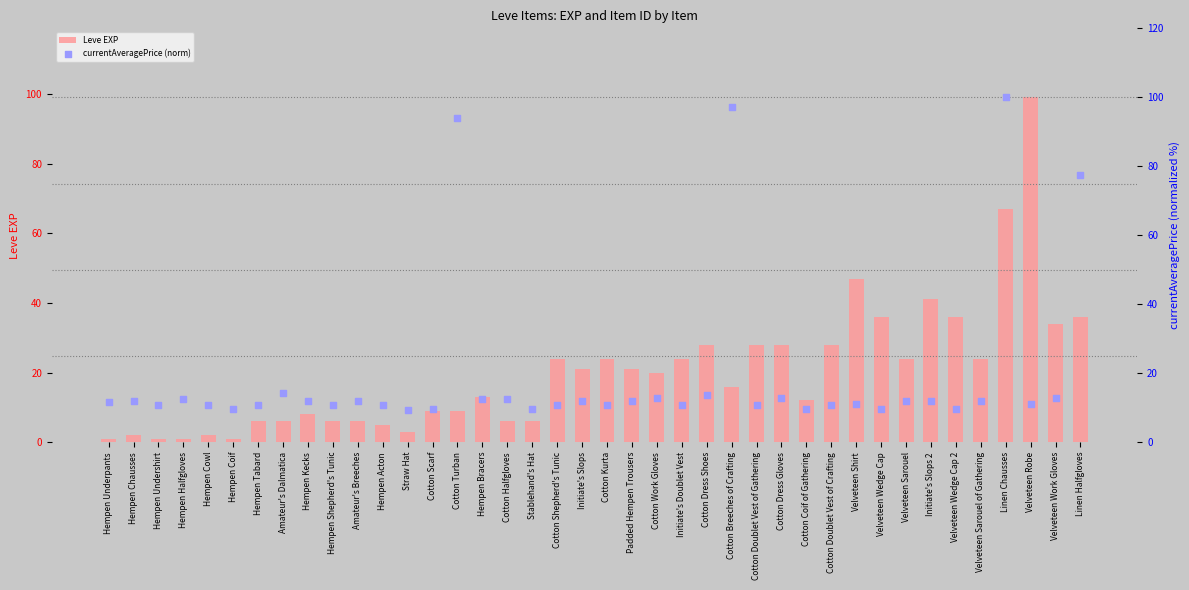

Which series has the widest spread of Y values?

Leve EXP